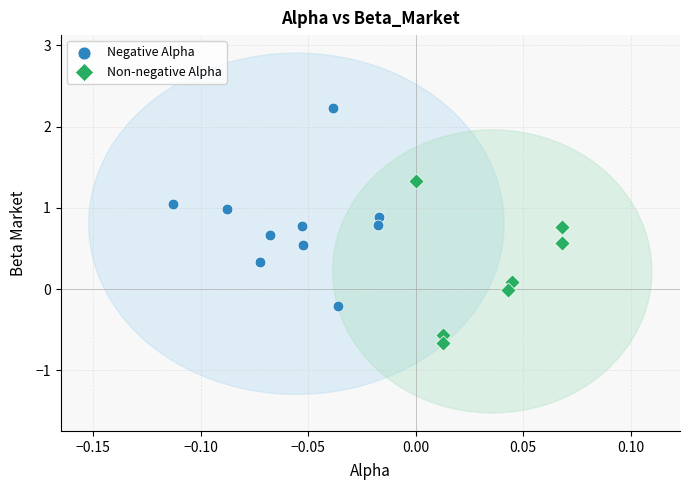

Which series contains the lowest Y value?

Non-negative Alpha